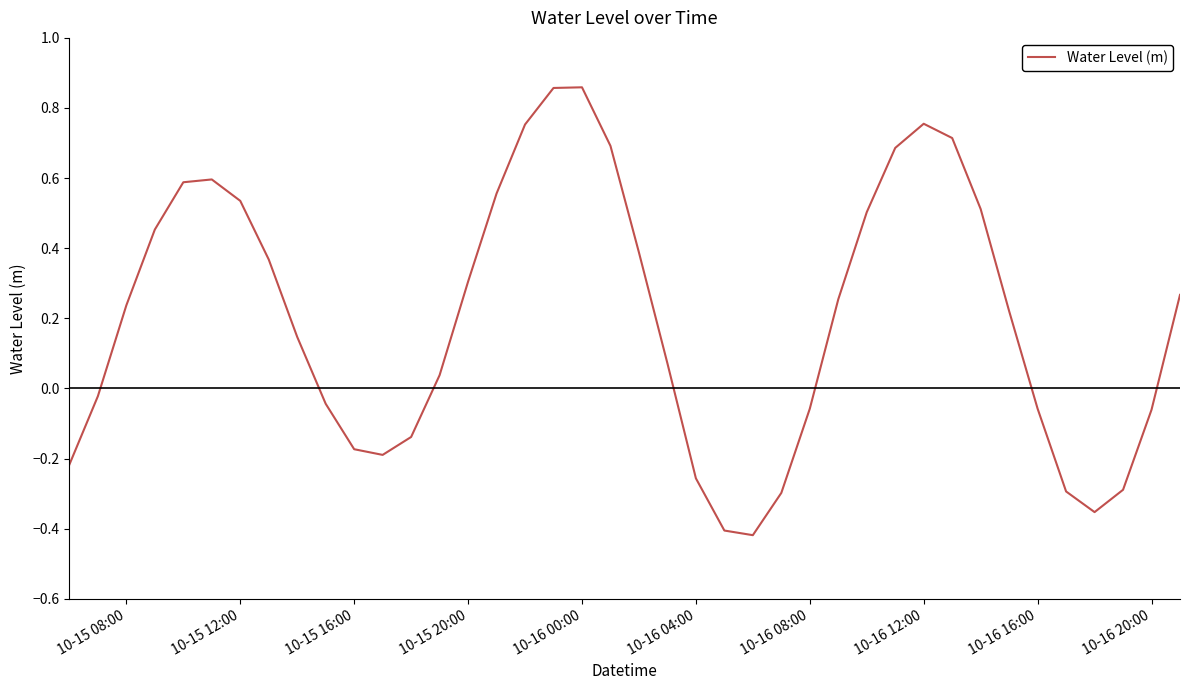

Does the chart display data point markers on the line(s)?

No